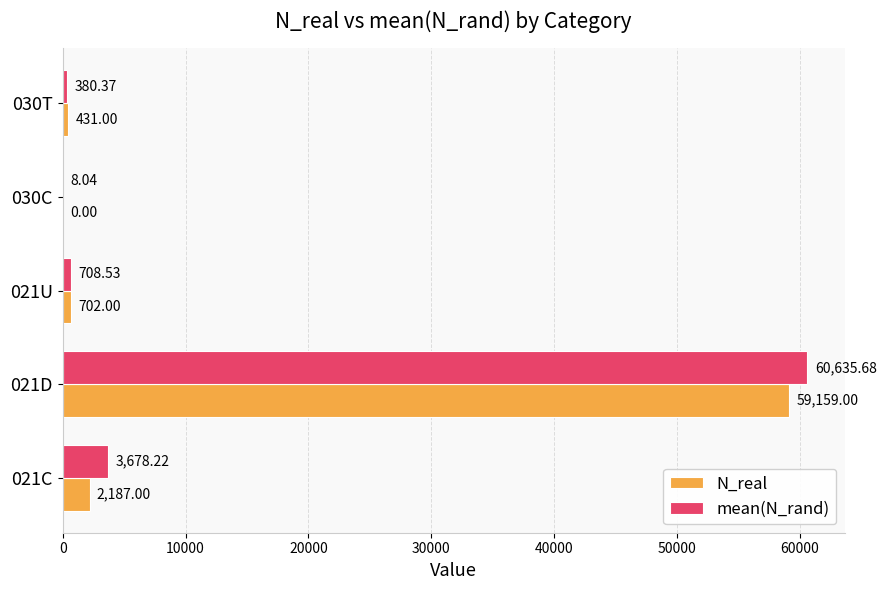

Which series changed the most between 021C and 030T?

mean(N_rand)